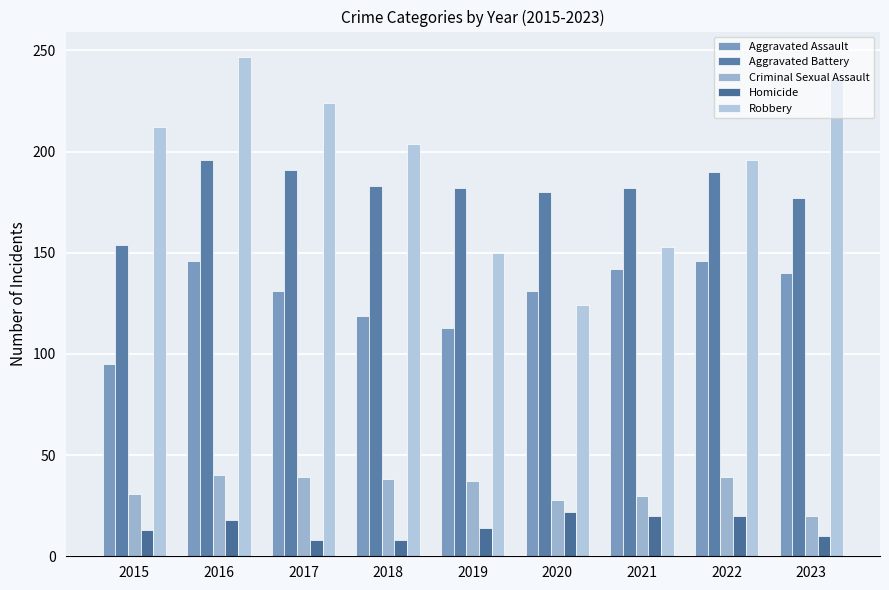

How many bars are there in total?

45